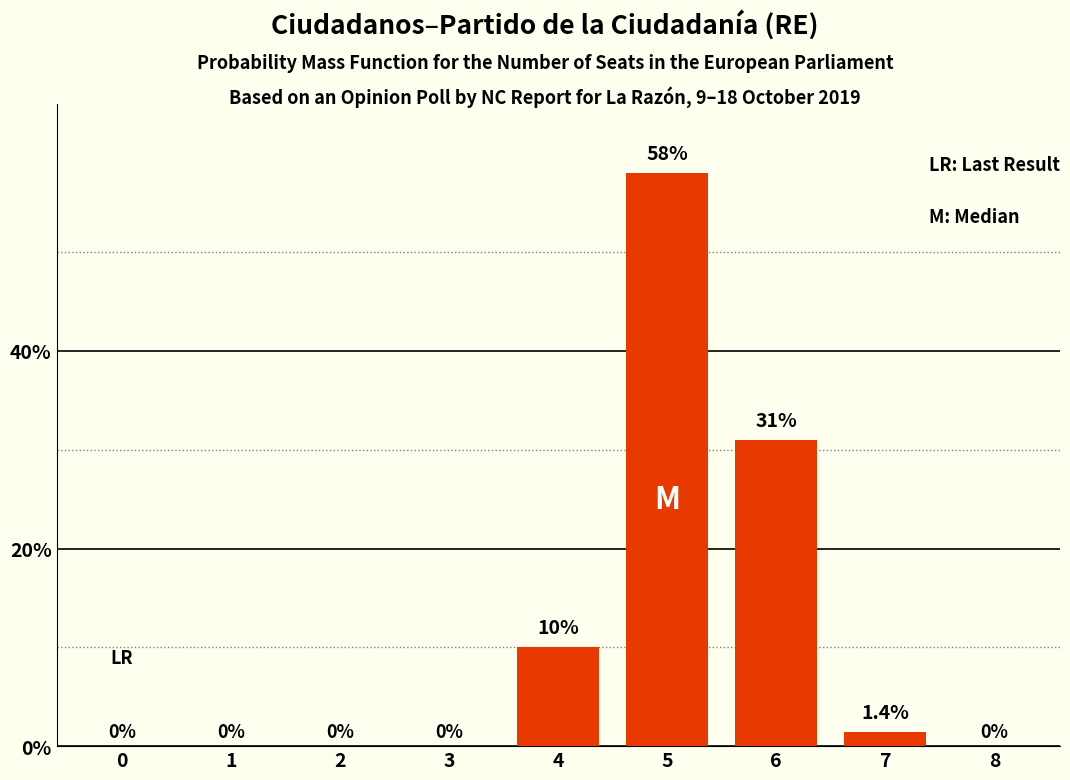

What is the greatest value displayed?

58.0